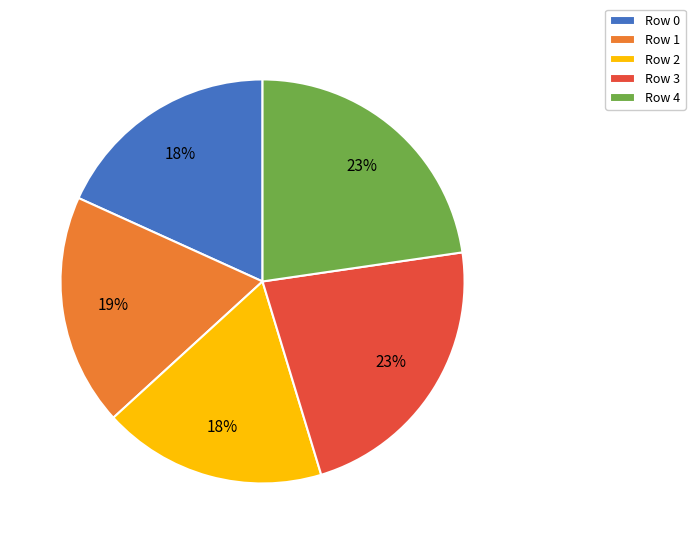

To the nearest percent, what is the average slice percentage?

20%